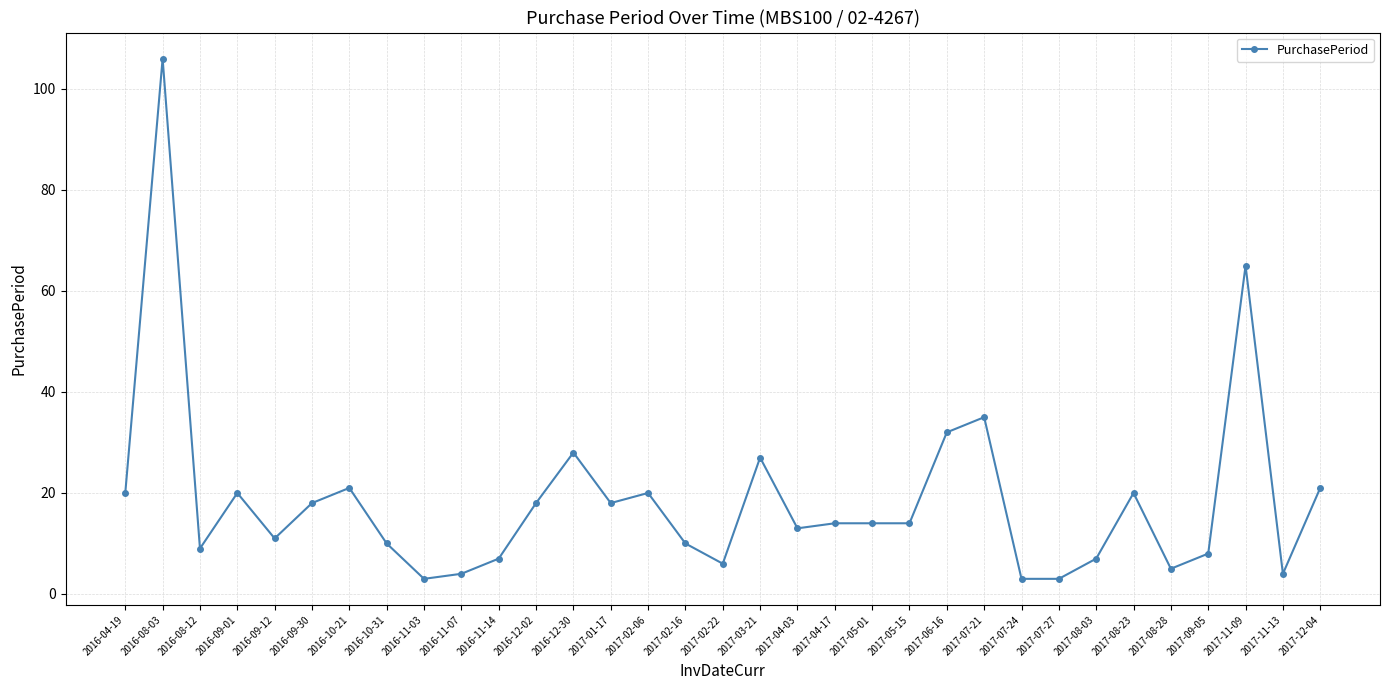

How many lines are shown in the chart?

1